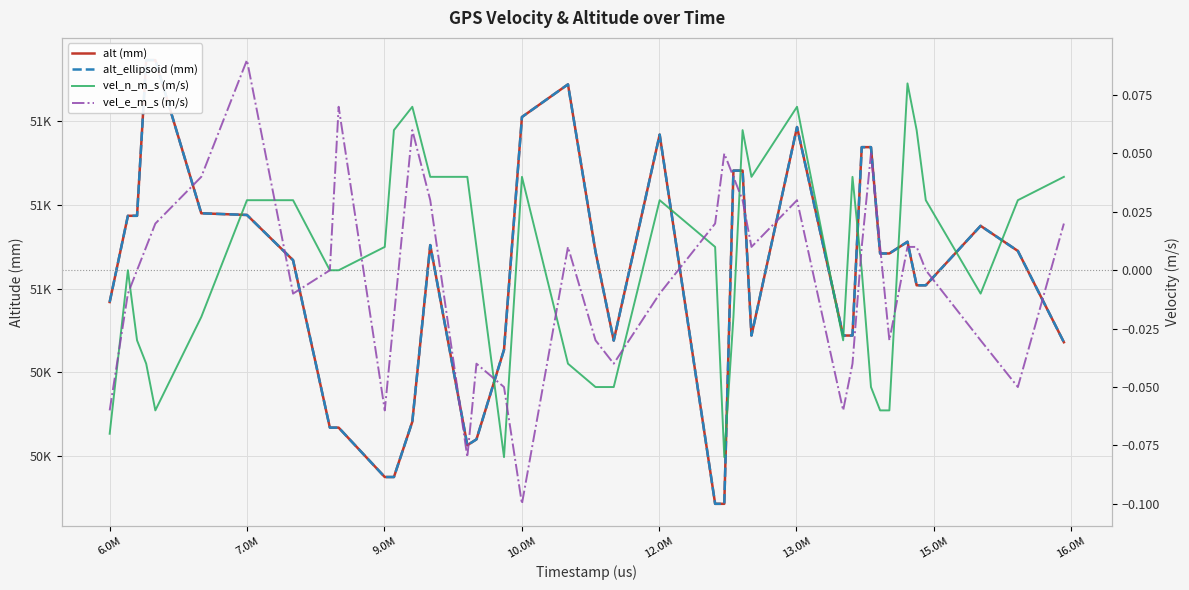

In vel_e_m_s (m/s), how many points are higher than both neighbors (excluding endpoints)?

8